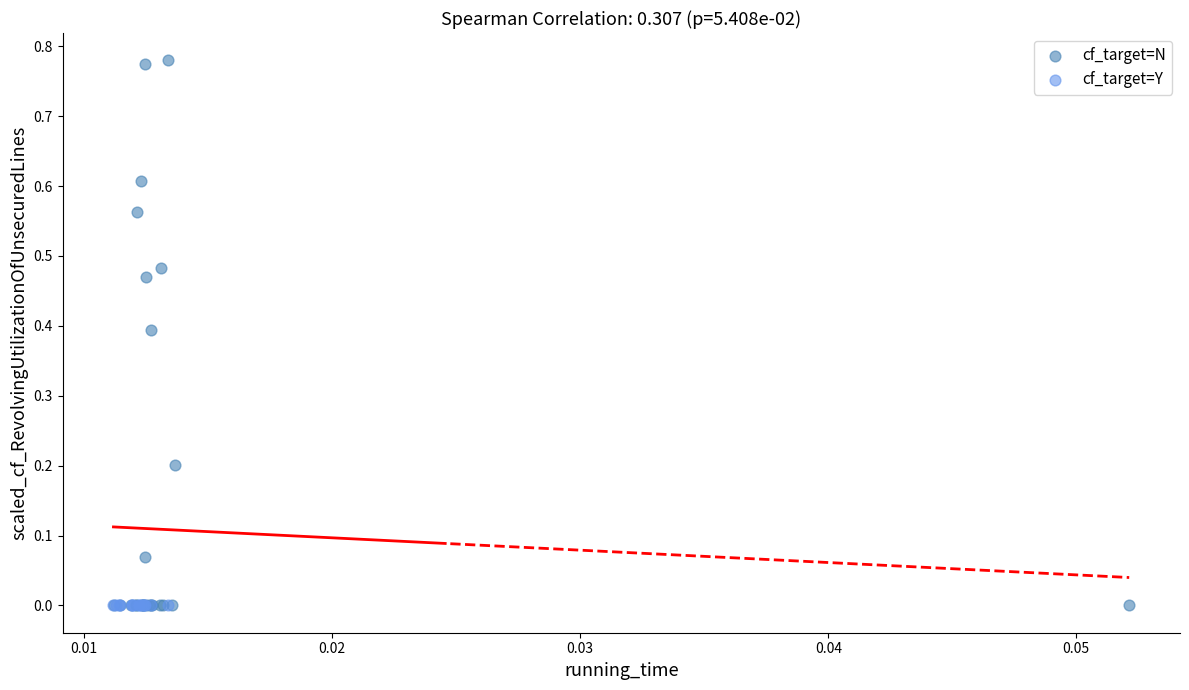

What are all the series names shown in the legend?

cf_target=N, cf_target=Y